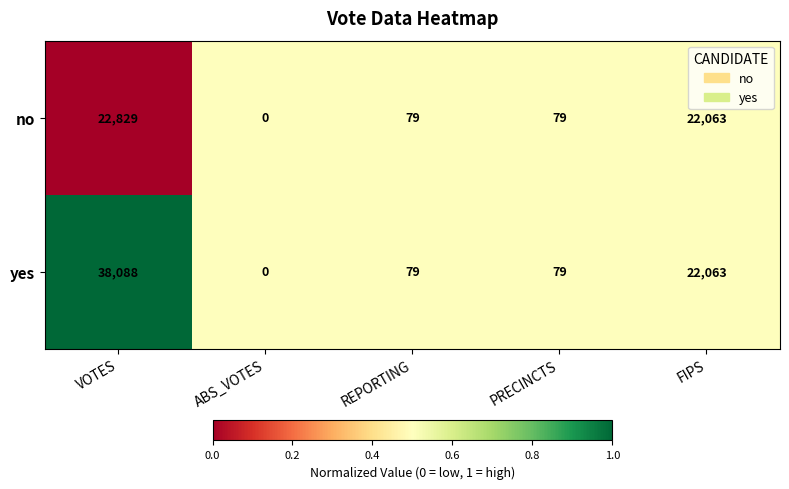

Reading right to left, what are all the values shown in this chart?

no: FIPS=22063	PRECINCTS=79	REPORTING=79	ABS_VOTES=0	VOTES=22829
yes: FIPS=22063	PRECINCTS=79	REPORTING=79	ABS_VOTES=0	VOTES=38088